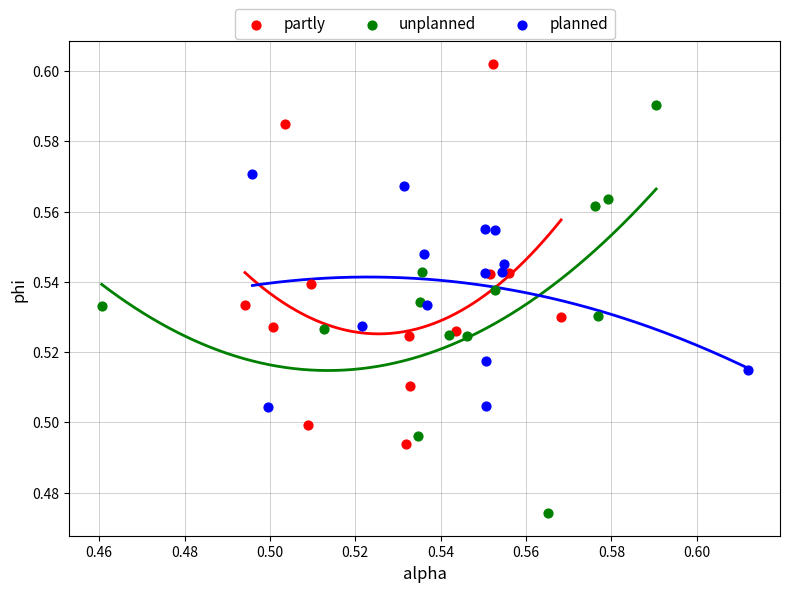

Which series contains the lowest Y value?

unplanned